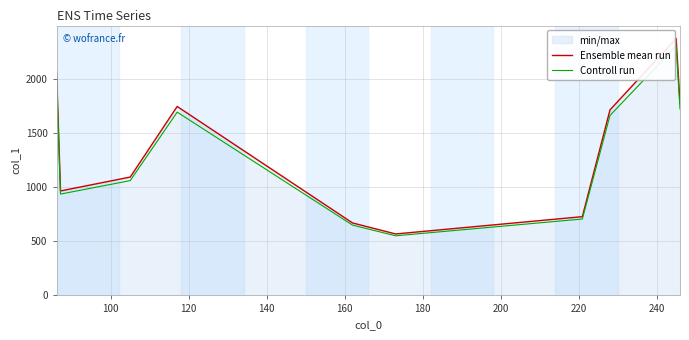

What is the maximum value shown in the chart?

2373.5